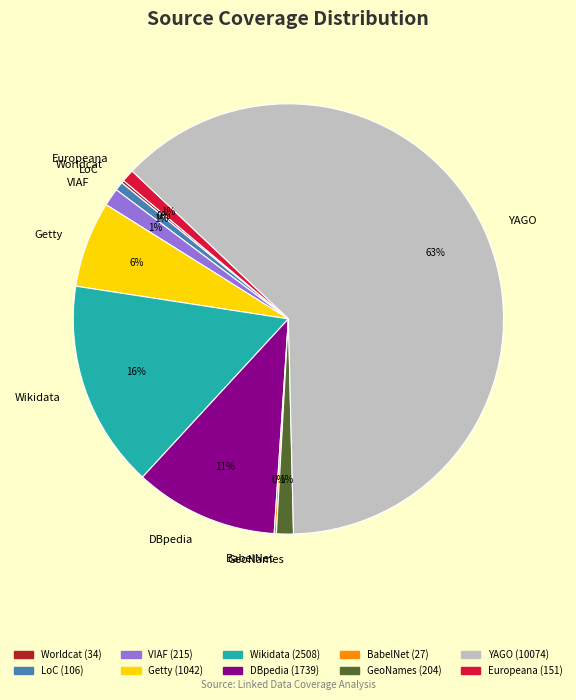

To the nearest percent, what is the combined percentage of LoC and Europeana?

2%